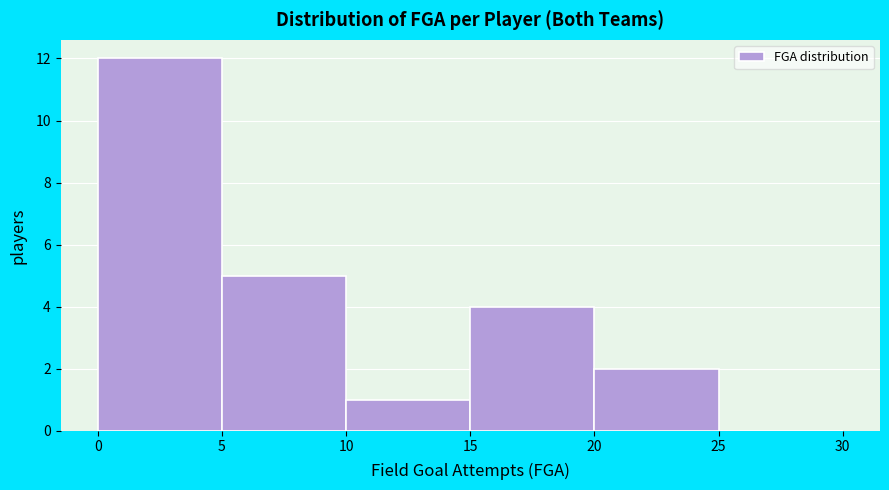

Reading left to right, list every bar in this chart as the range it spans on the x-axis followed by its height. The values are not printed on the chart, so give them approximately, as read against the axis.

0 to 5: 12
5 to 10: 5
10 to 15: 1
15 to 20: 4
20 to 25: 2
25 to 30: 0